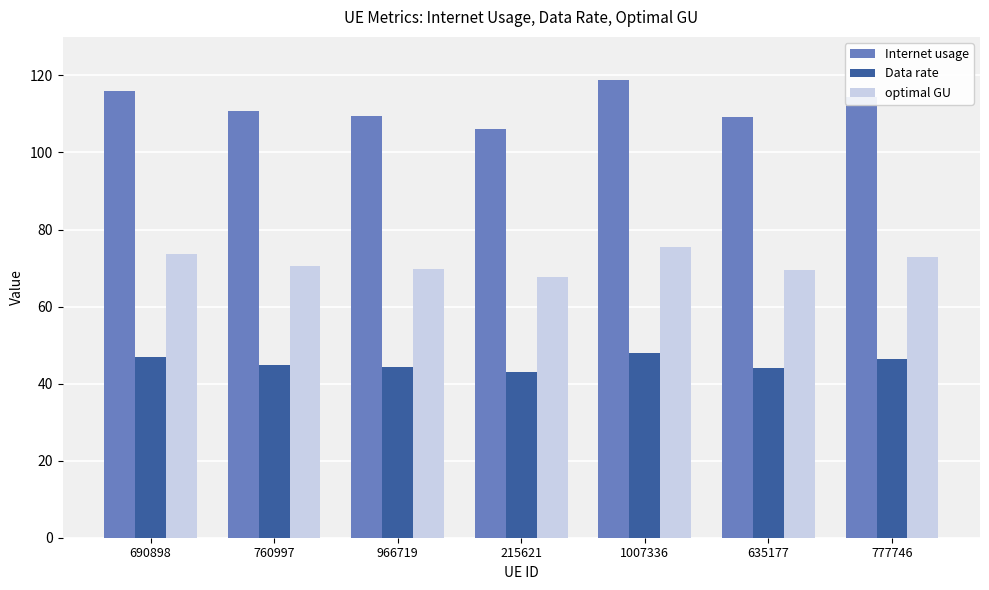

List the series in order of their overall mean, highest first.

Internet usage, optimal GU, Data rate